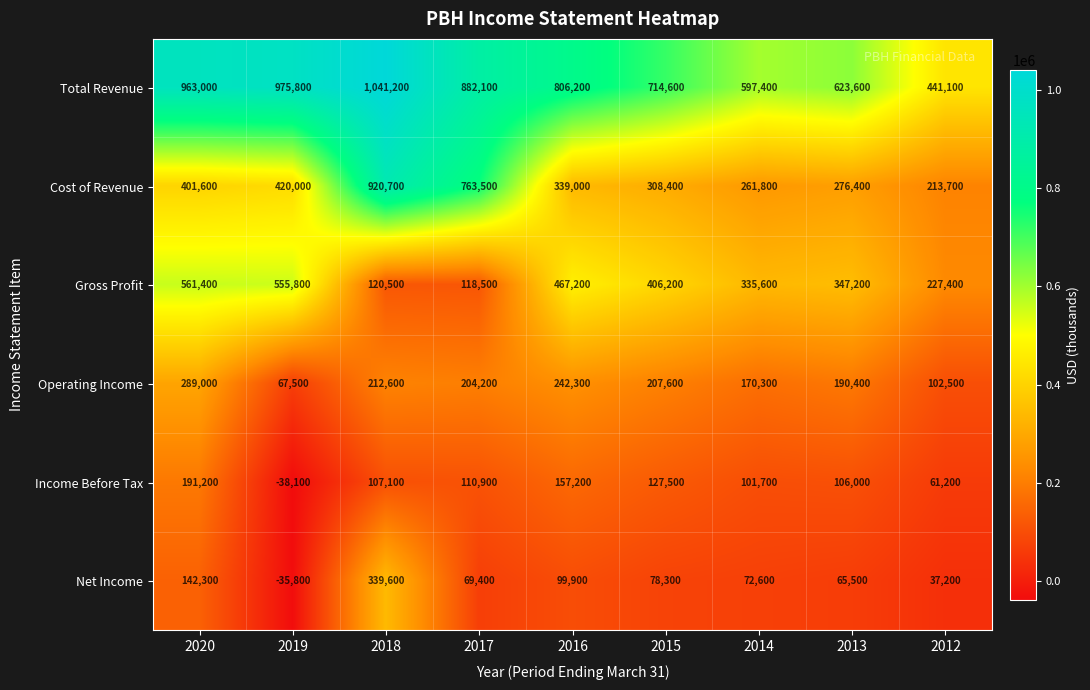

Where does the Gross Profit series first go above 347200?

2020